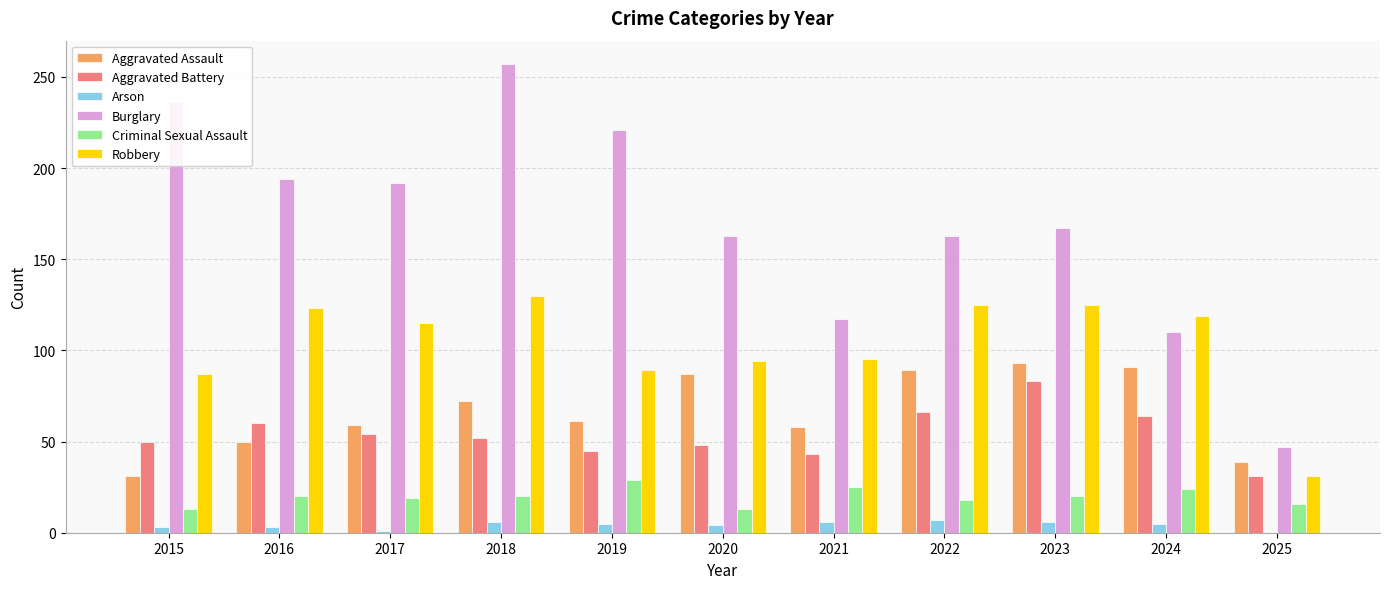

Which series has the largest total across all categories?

Burglary